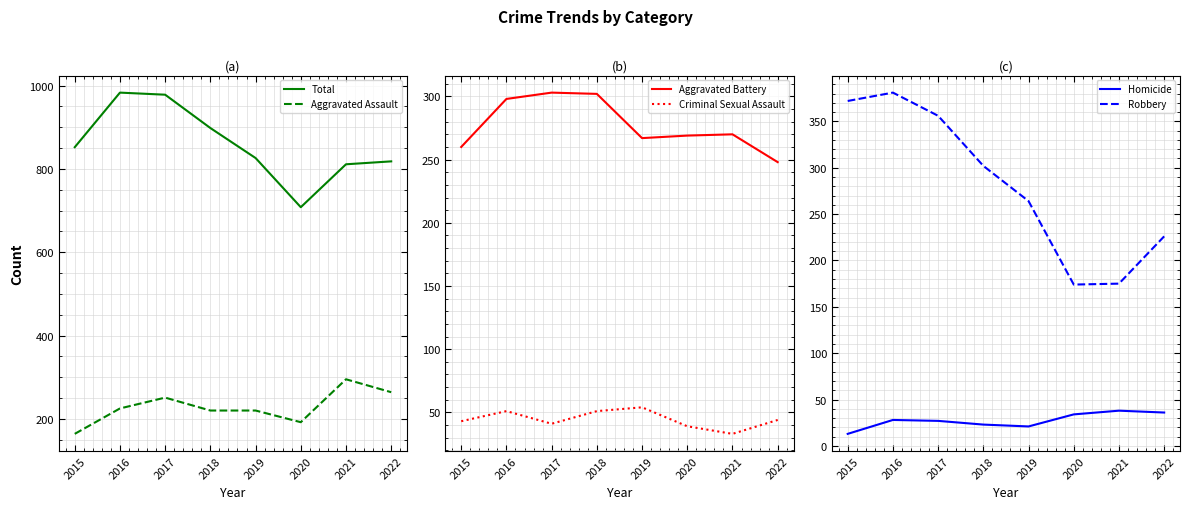

How many interior local valleys does the Aggravated Battery series have?

1